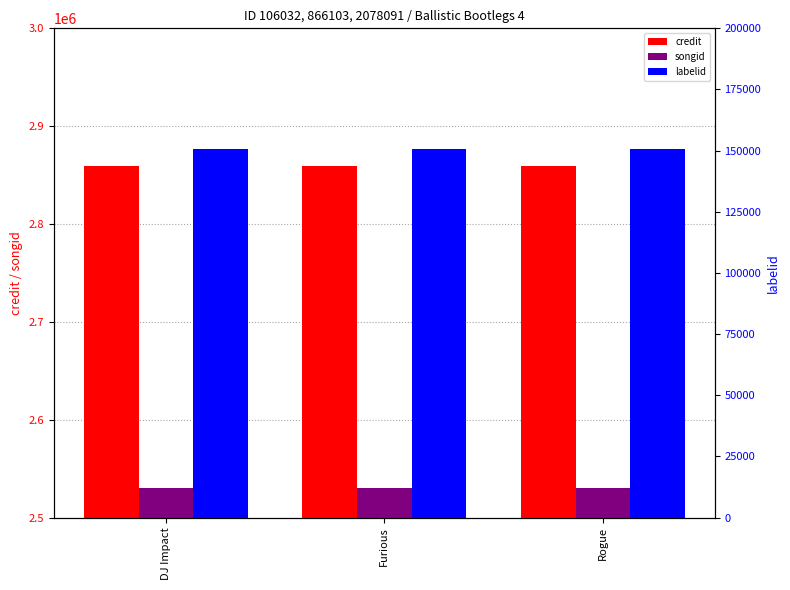

Which has a higher value, Furious or DJ Impact?

Furious